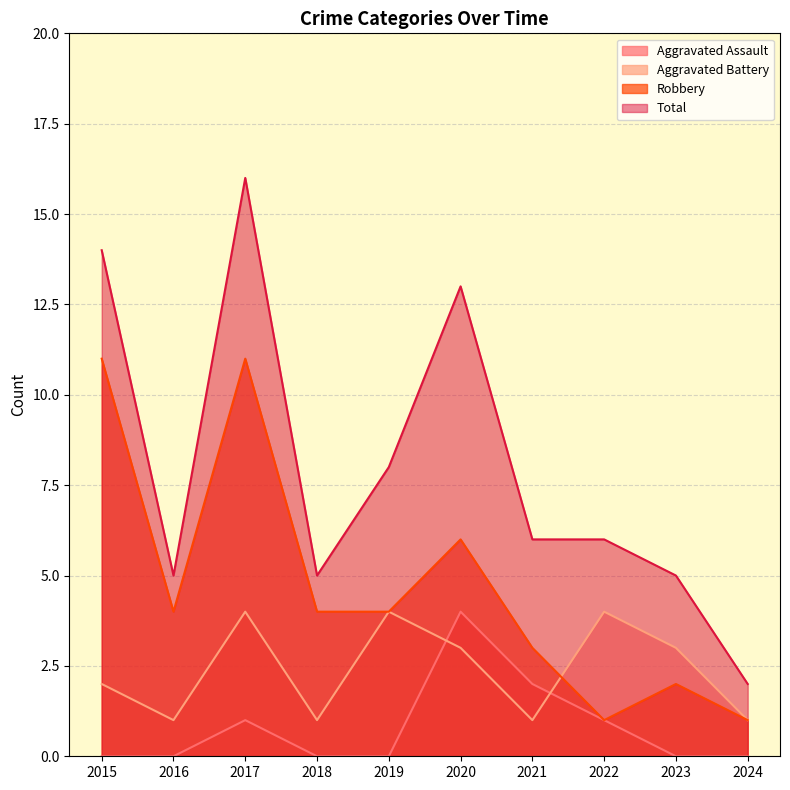

At which label is Total closest to 9?

2019